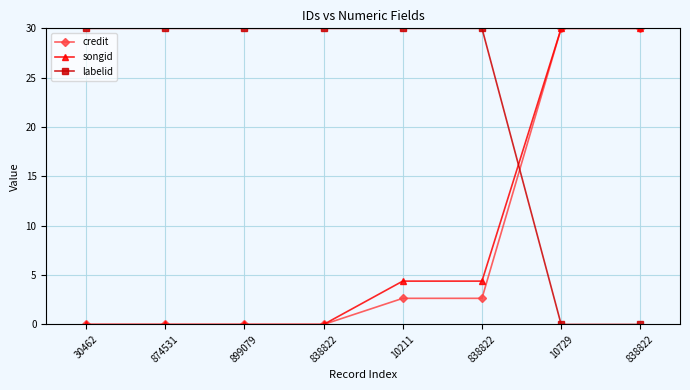

What is the label of the 4th point from the left?

838822